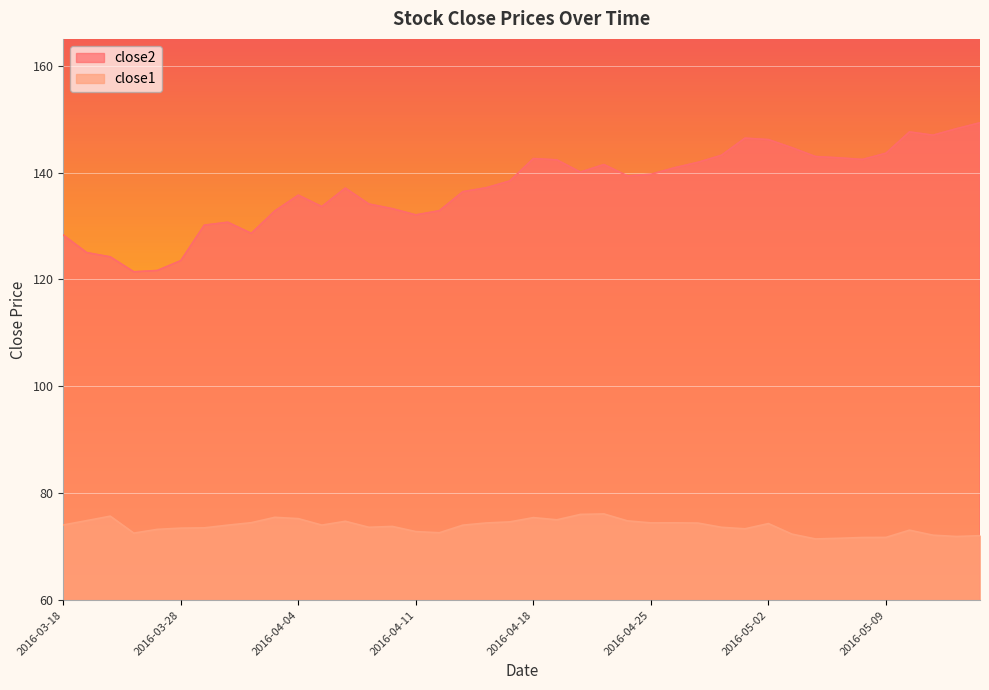

What are all the series names shown in the legend?

close2, close1